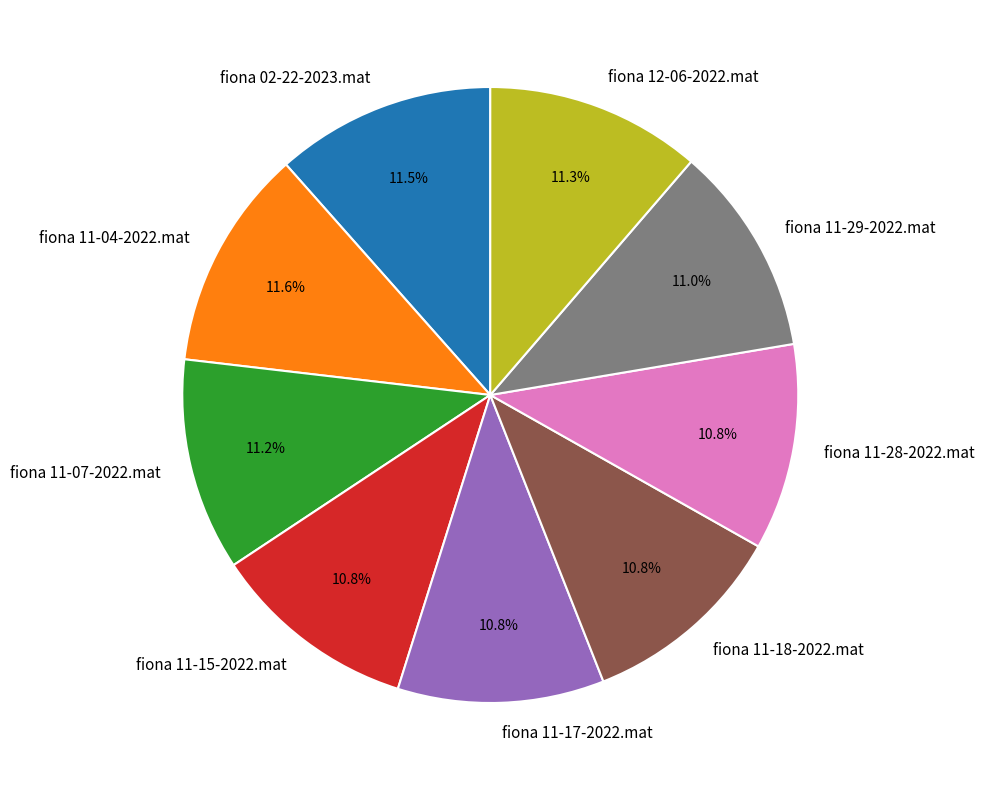

Which has a higher value, fiona 11-17-2022.mat or fiona 11-04-2022.mat?

fiona 11-04-2022.mat